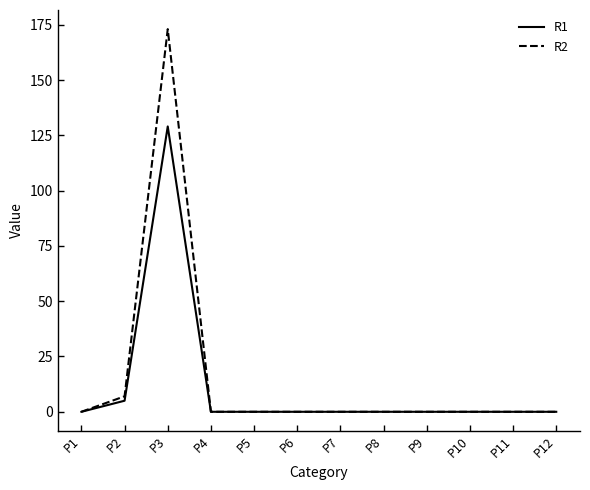

Which category has the highest value in the R2 series?

P3